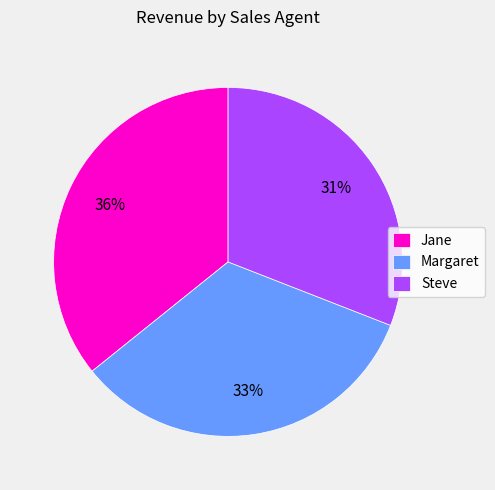

To the nearest percent, what percentage of the pie is Margaret?

33%